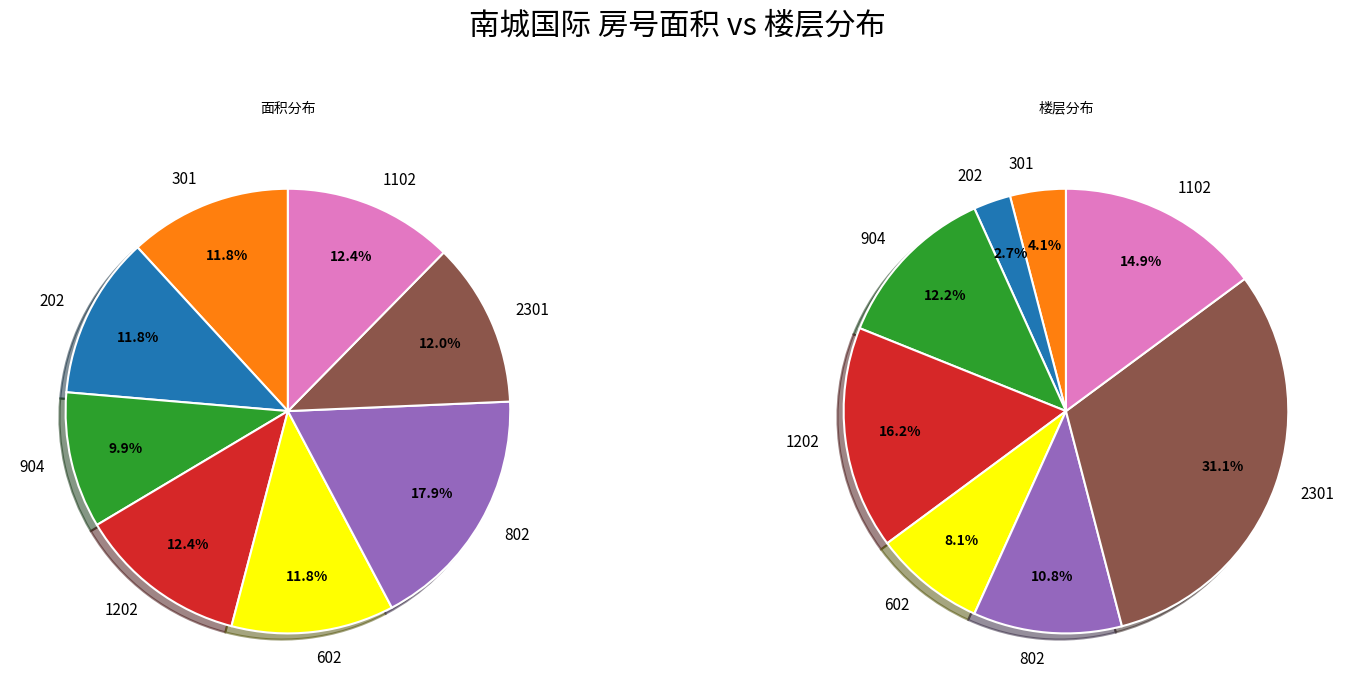

Count the number of slices in the pie.

8